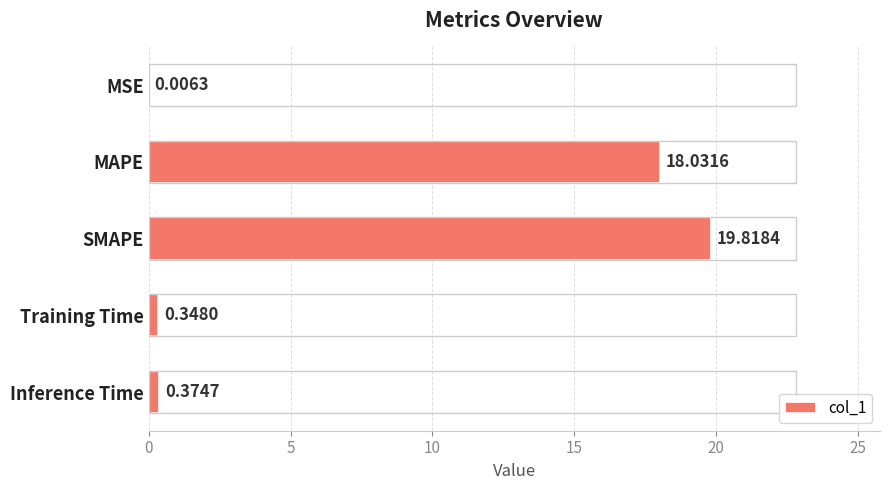

What is the sum of the values at Inference Time and MAPE?

18.4